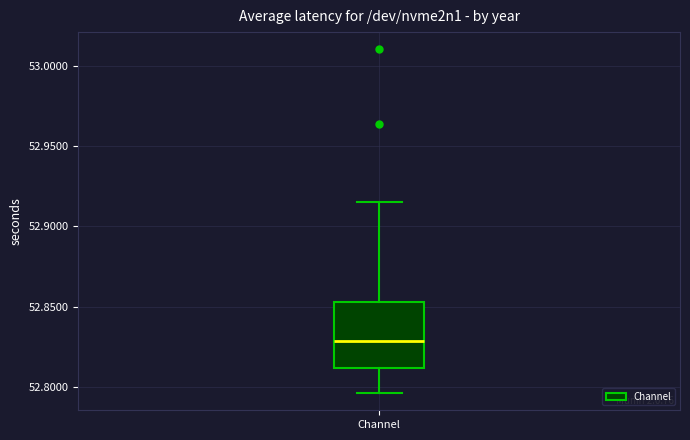

Read this box plot against the y-axis: the position of the median line, the range covered by the box, and the ends of both whiskers. The values are not printed on the chart, so give them approximately, as read against the axis.

median 52.830, box 52.810 to 52.855, whiskers 52.795 to 52.915